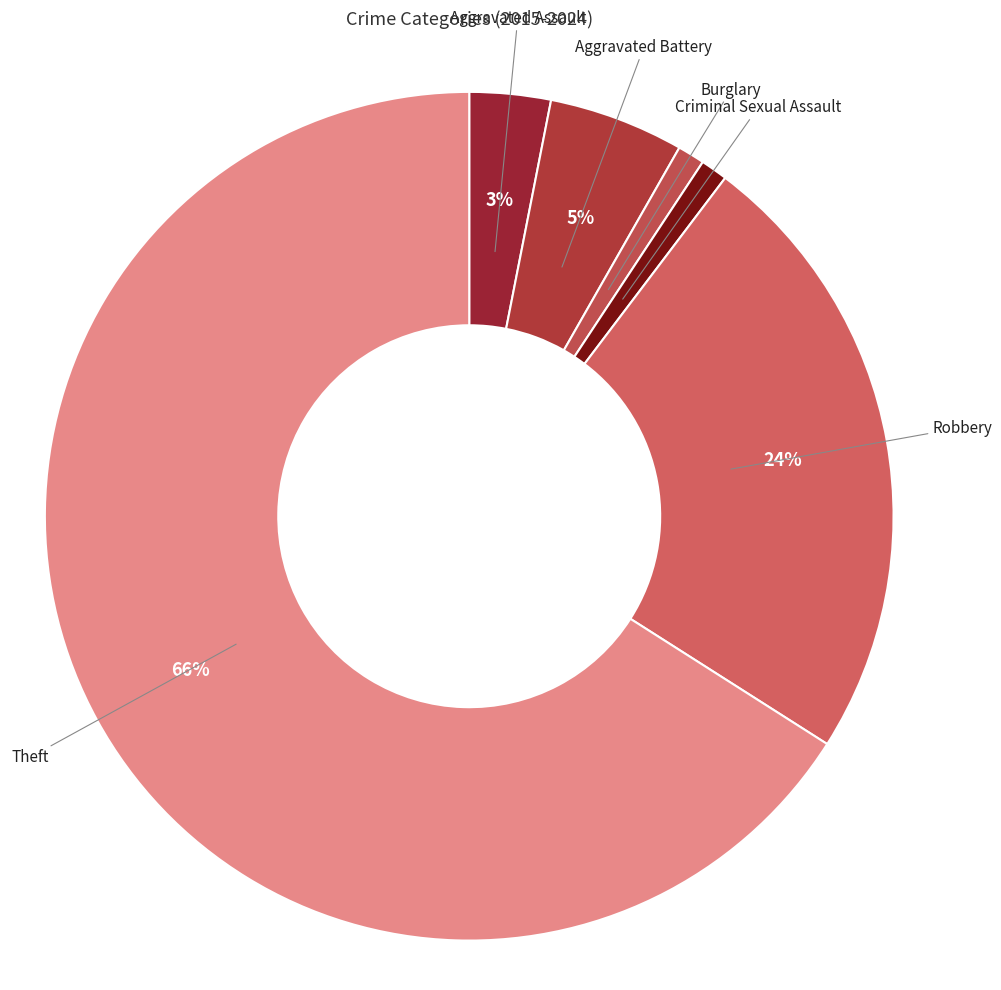

Count the number of slices in the pie.

6